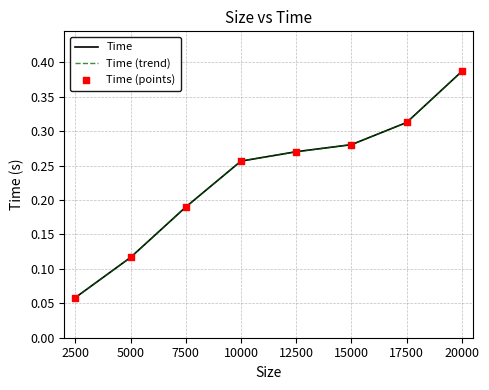

Does the chart have visible grid lines?

Yes